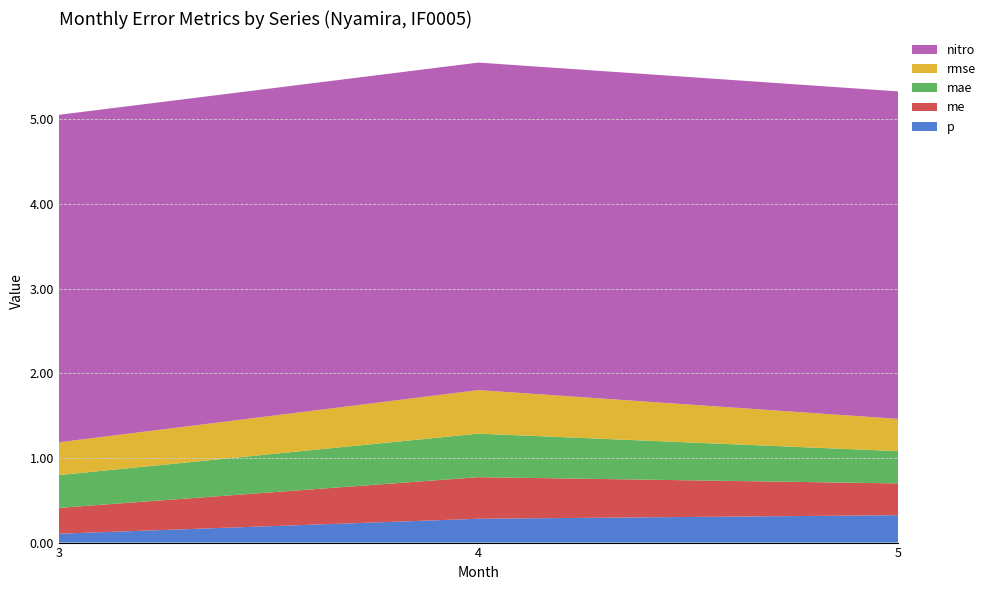

Reading left to right, extract all data points from this chart.

p: 3=0.1	4=0.3	5=0.3
me: 3=0.3	4=0.5	5=0.4
mae: 3=0.4	4=0.5	5=0.4
rmse: 3=0.4	4=0.5	5=0.4
nitro: 3=3.9	4=3.9	5=3.9